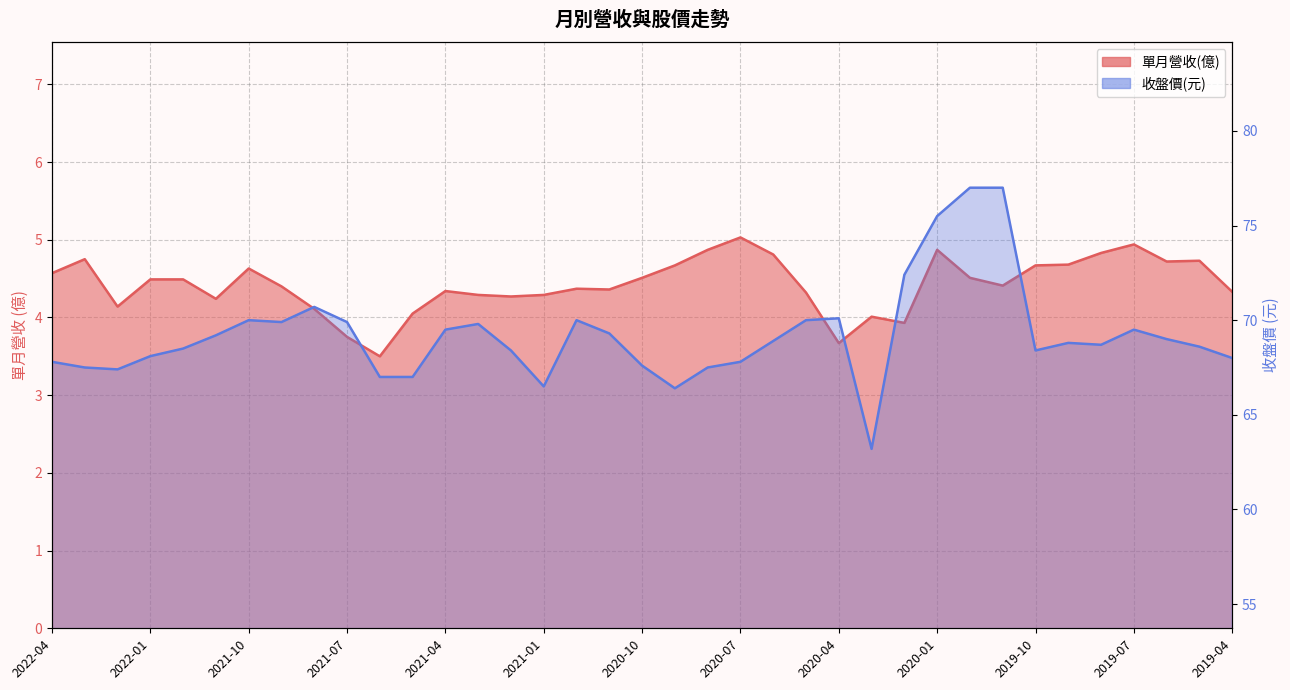

What are all the series names shown in the legend?

單月營收(億), 收盤價